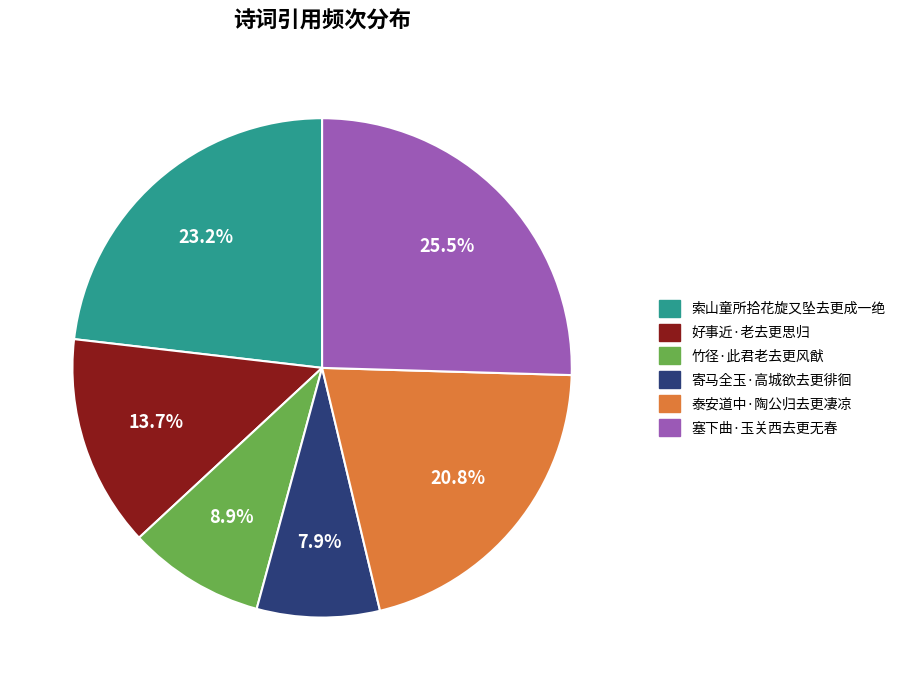

To the nearest percent, what is the average slice percentage?

17%